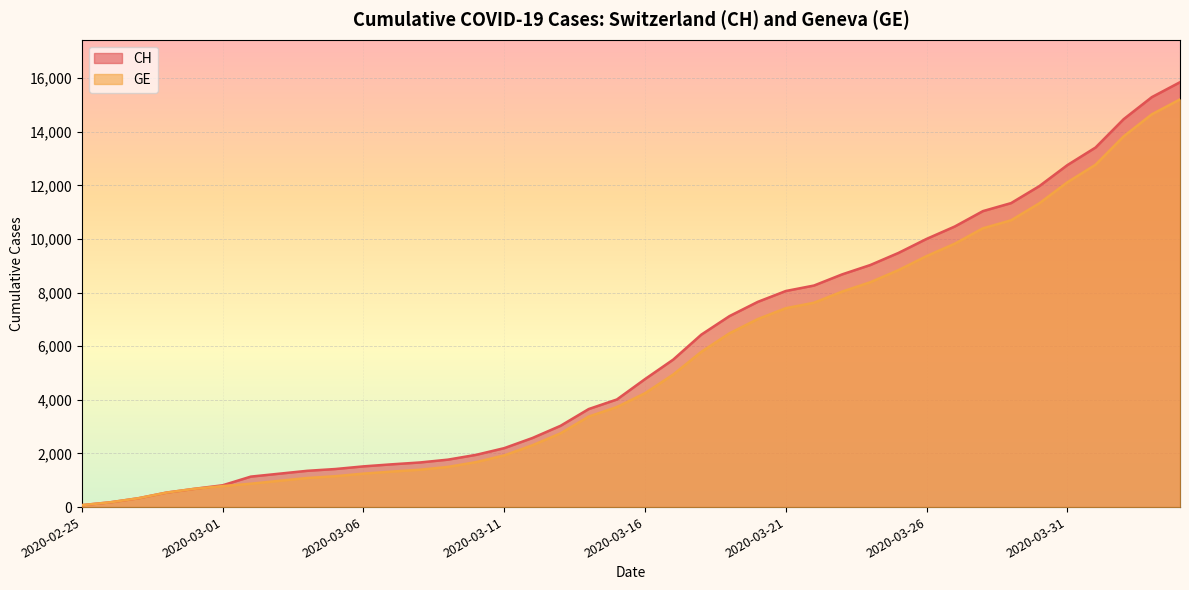

Between 2020-04-01 and 2020-04-04, which is larger?

2020-04-04